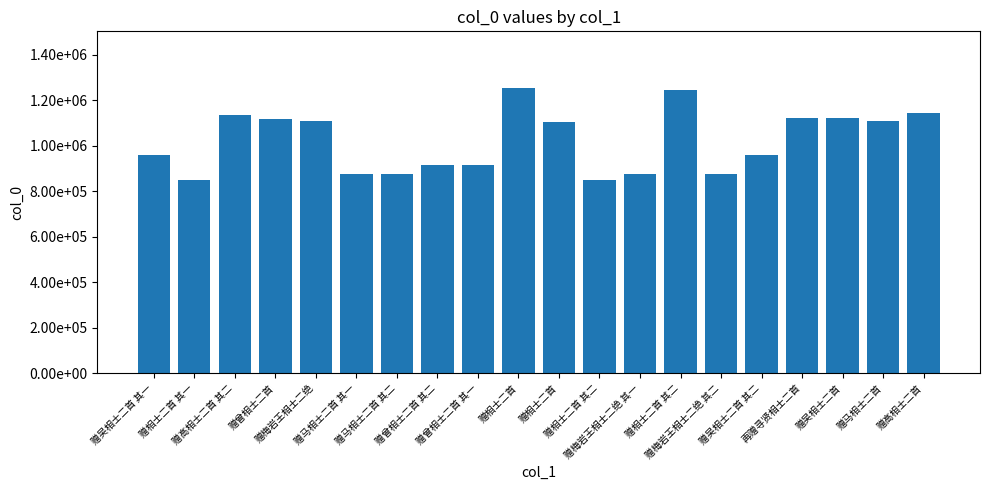

Does the chart contain any negative values?

No